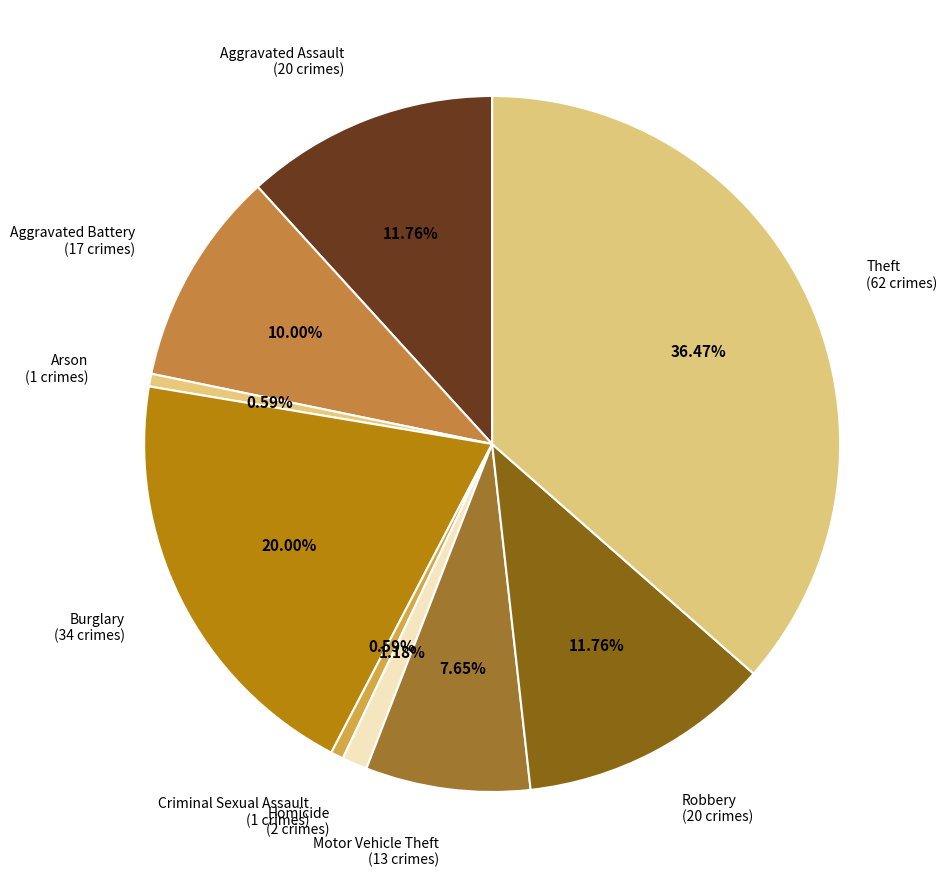

What percentage is the Burglary slice, to the nearest percent?

20%